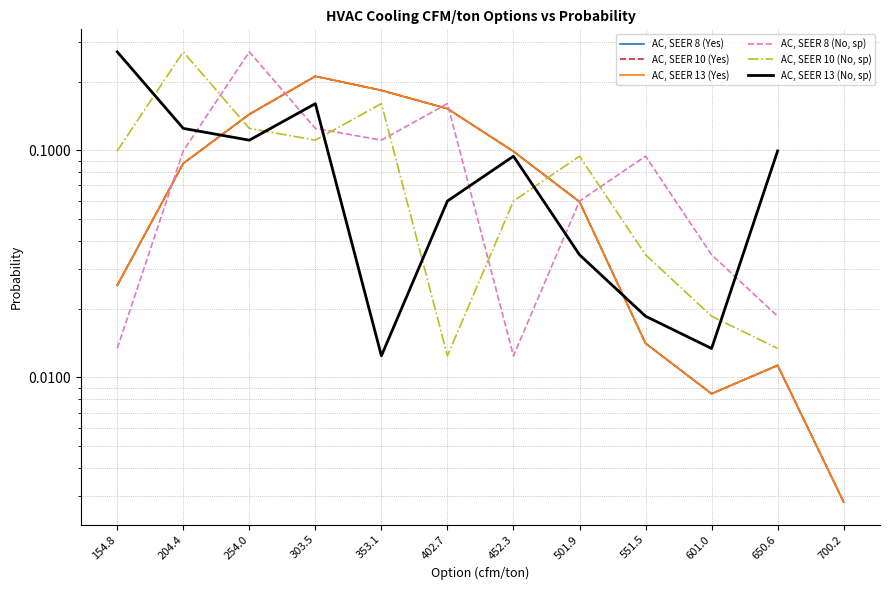

The value of AC, SEER 13 (No, sp) at 501.9 is 0.0. True or false?

True